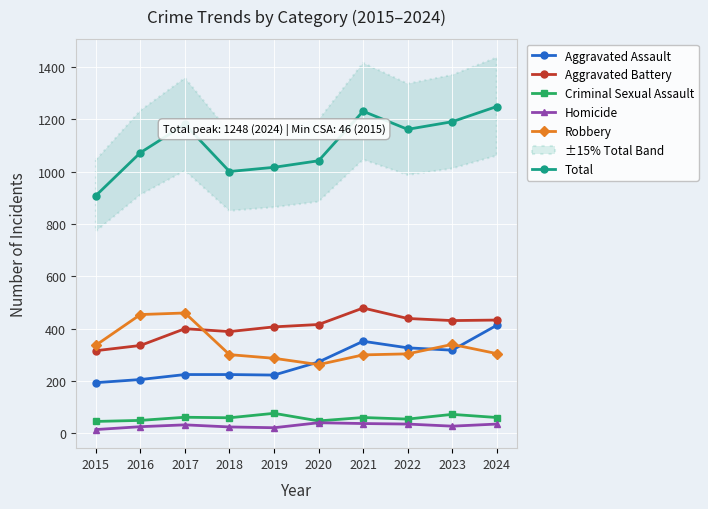

Which series has the largest total across all categories?

Total